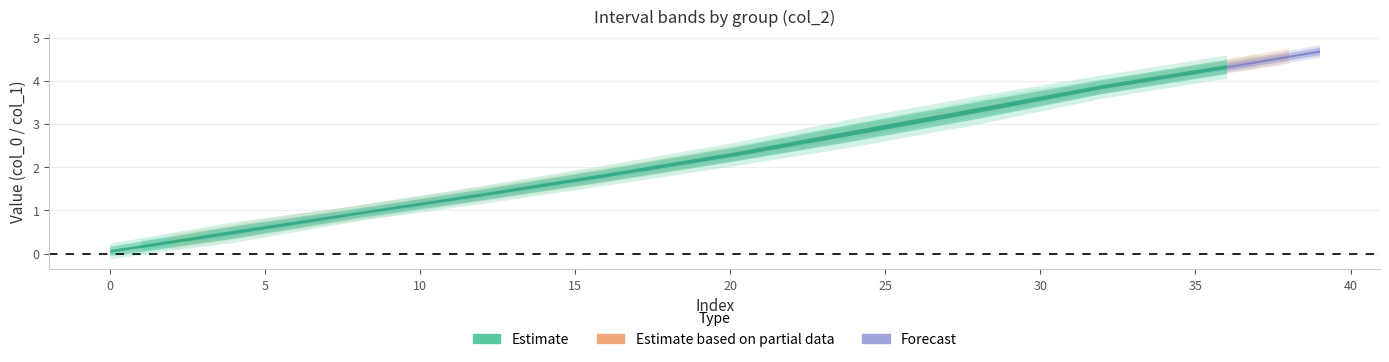

What is the sum of the col_0 values at 4 and 6?

1.1